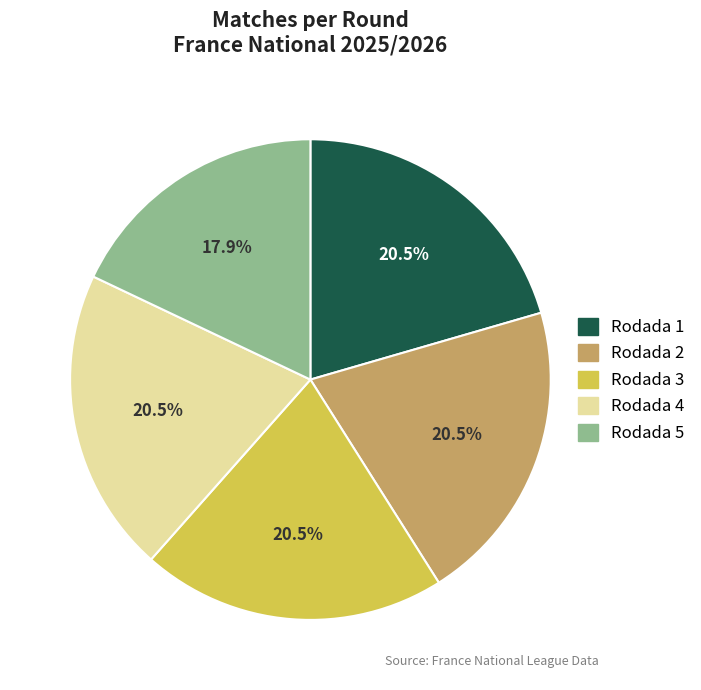

Which slice is the smallest?

Rodada 5